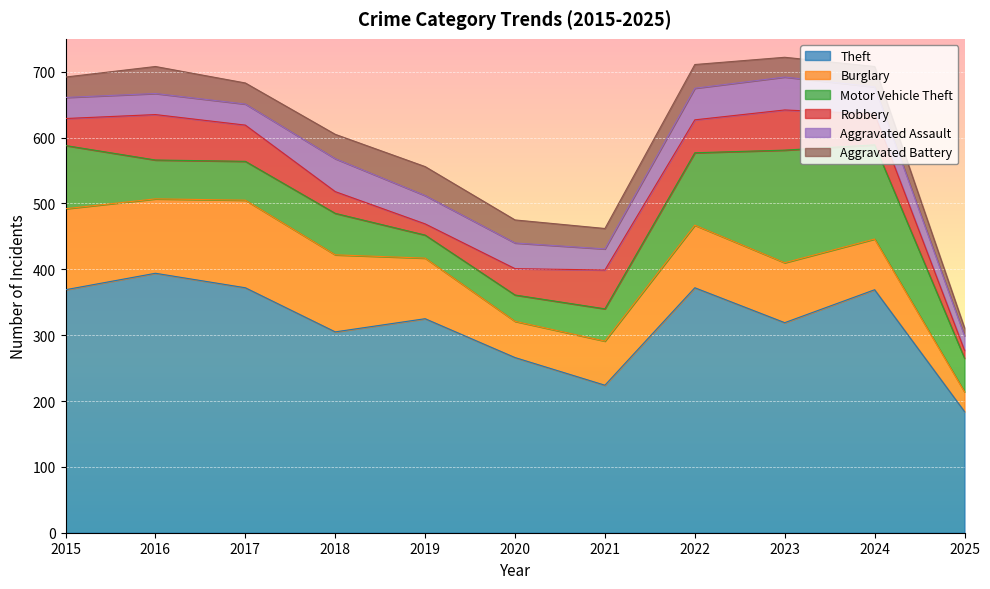

Which has a higher value, 2018 or 2022?

2022